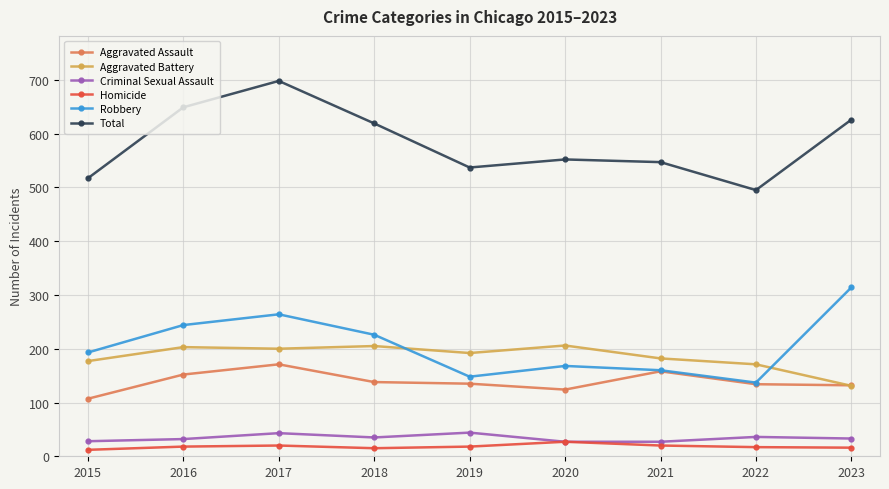

At which category does Aggravated Assault reach its first local peak?

2017